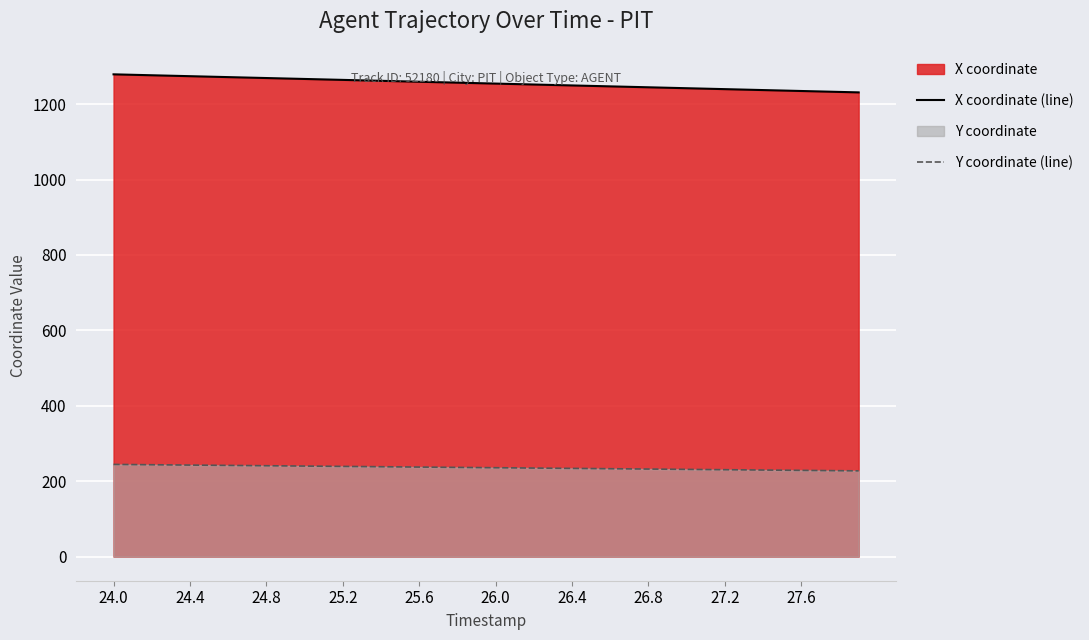

True or false: Y coordinate (line) and X coordinate (line) cross at least once.

False